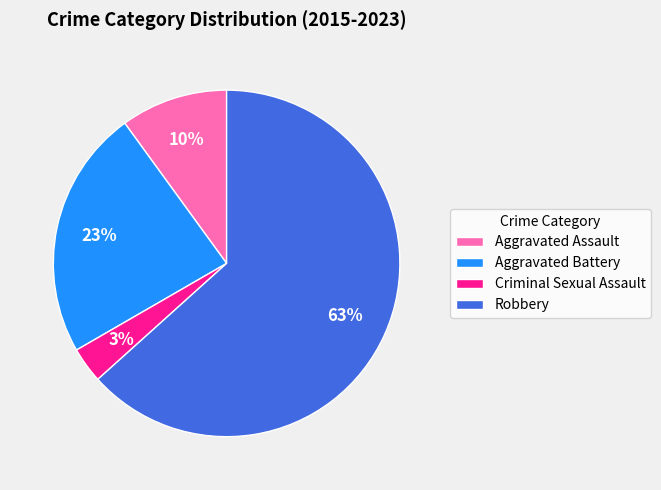

Do Aggravated Battery and Robbery together represent more than half of the pie?

Yes